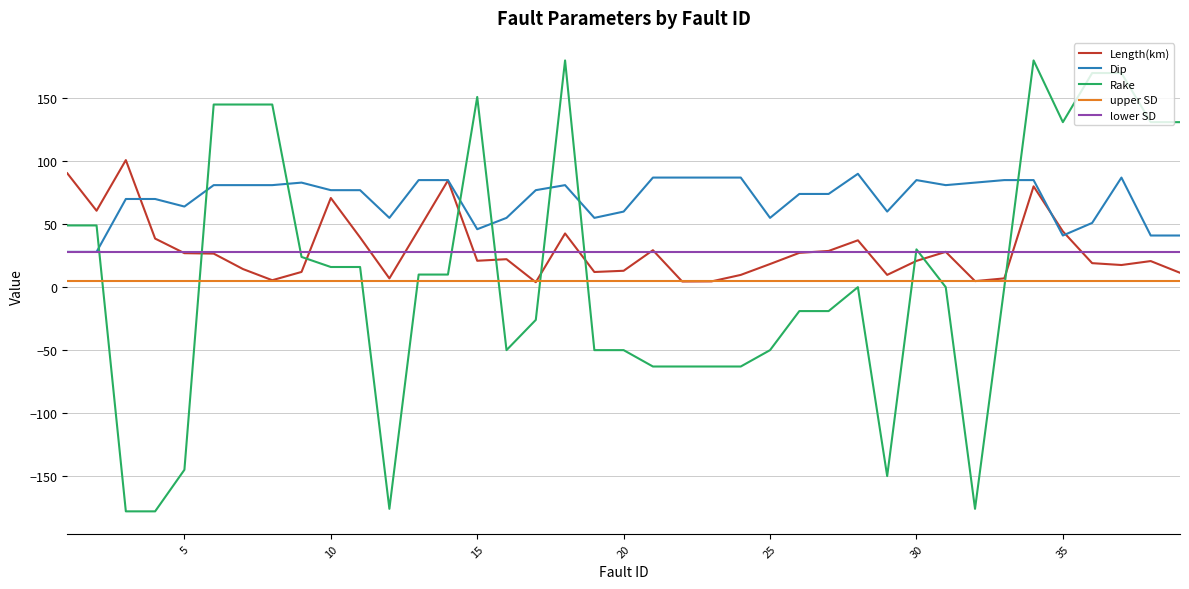

Which series has the largest total across all categories?

Dip